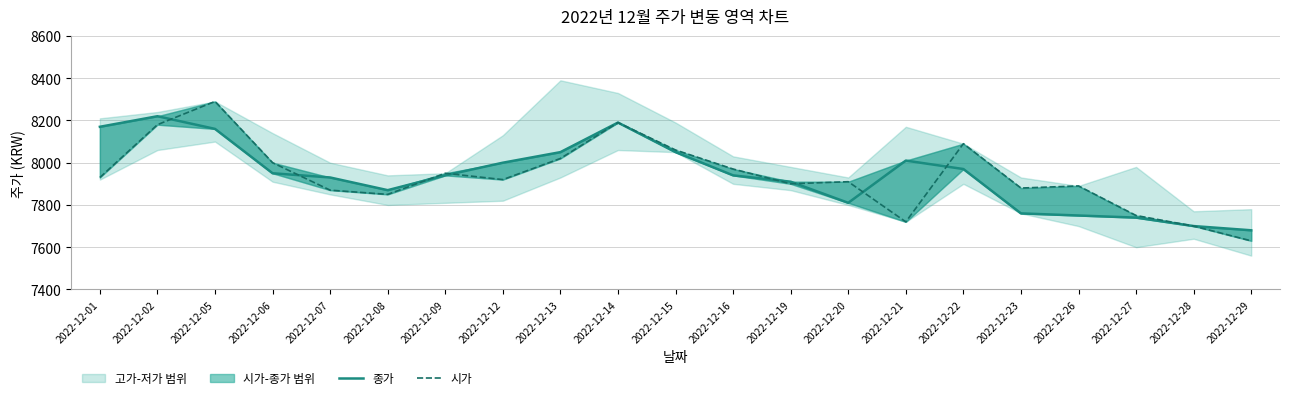

Is the value of 시가 at 2022-12-22 greater than the value of 종가 at 2022-12-01?

No